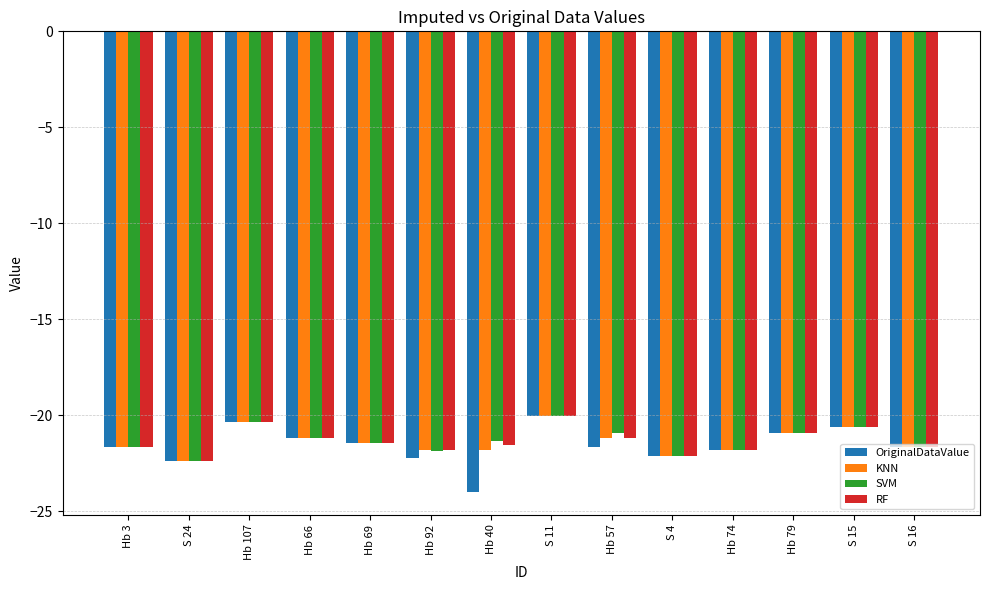

The OriginalDataValue series shows -20.4 at Hb 107. True or false?

True